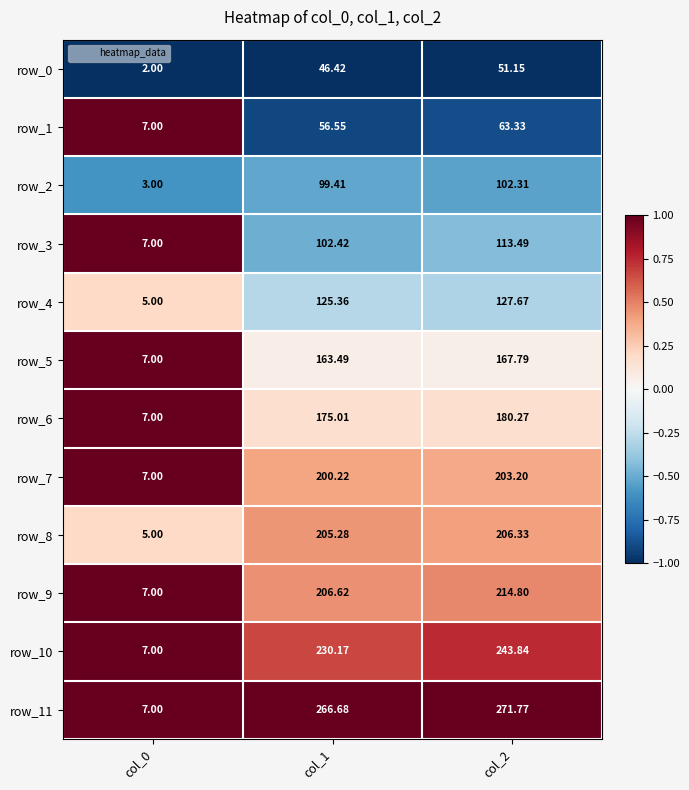

Is the value of row_7 at col_2 greater than the value of row_8 at col_0?

Yes